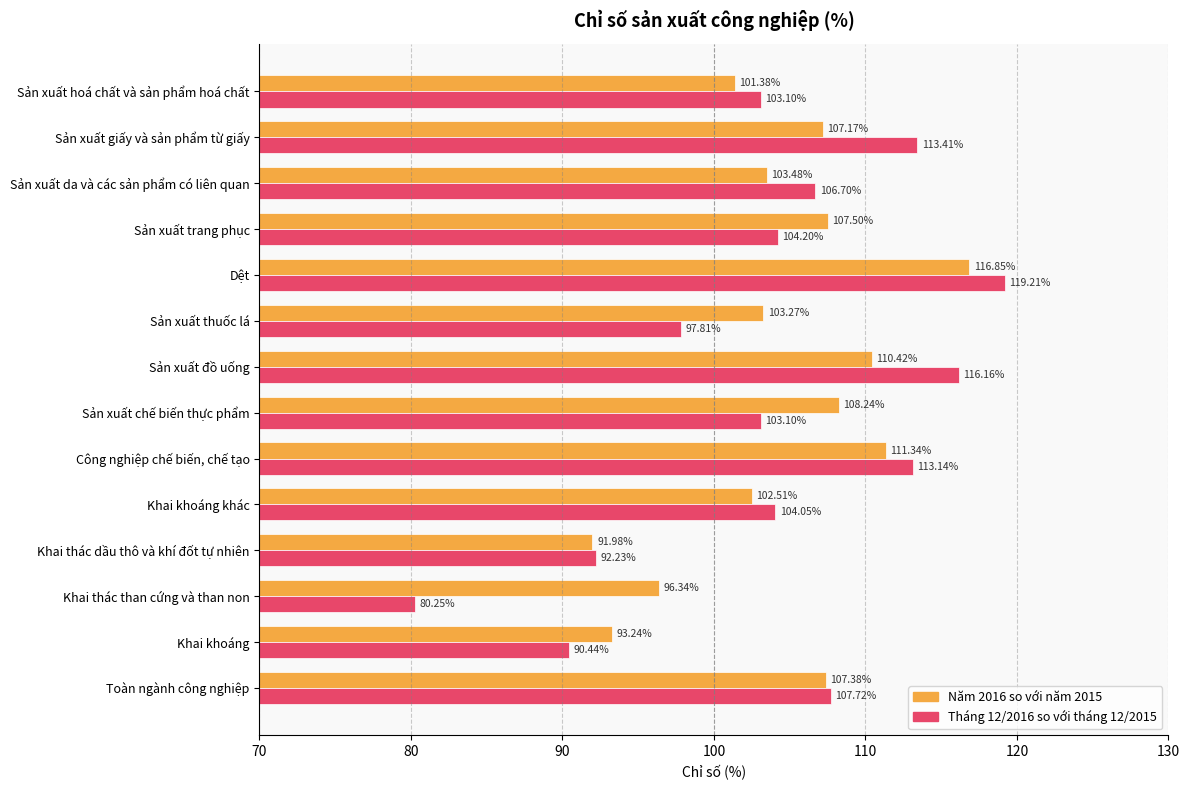

Which series has the largest total across all categories?

Năm 2016 so với năm 2015